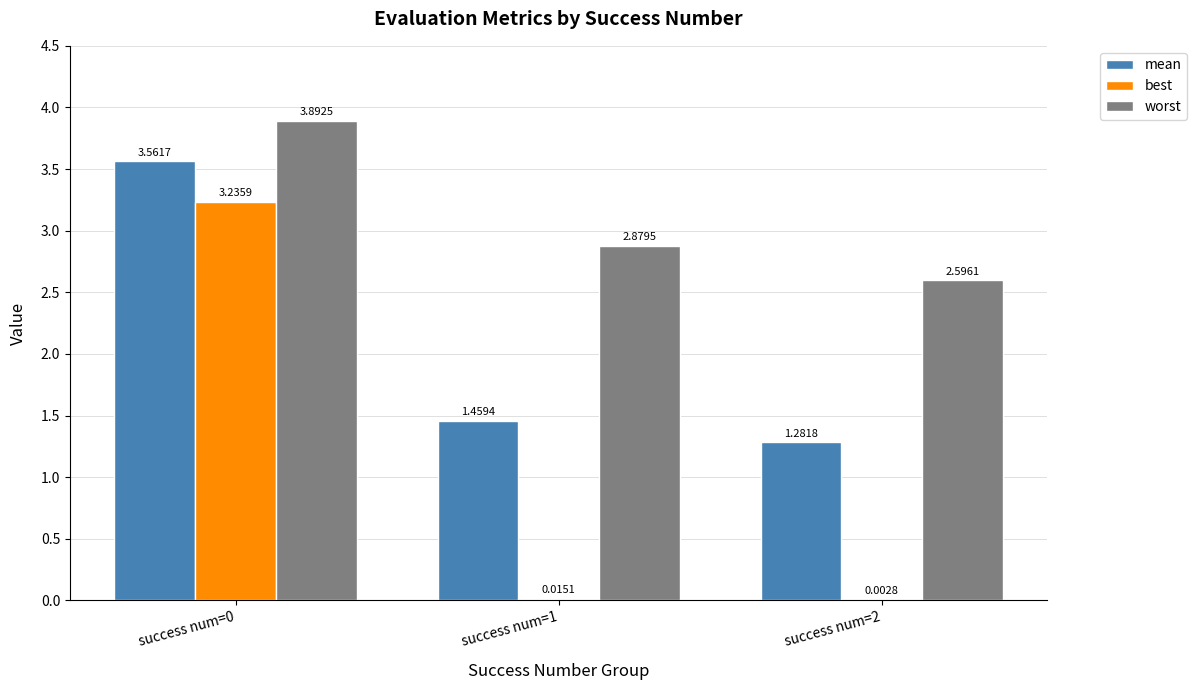

What is the sum of all worst values?

9.4